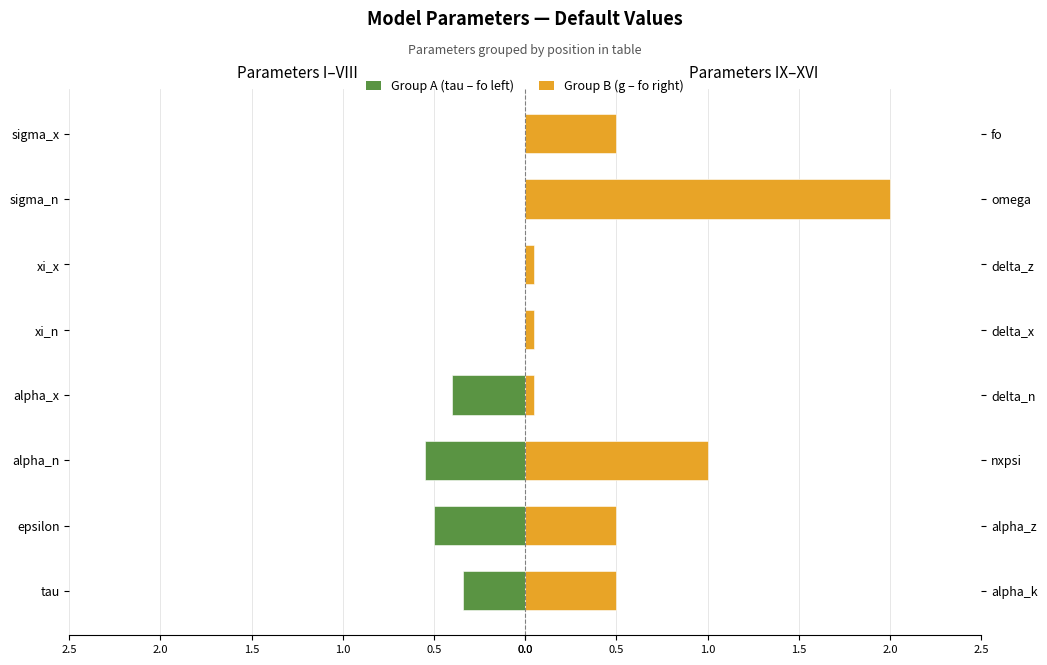

What are all the series names shown in the legend?

Group A, Group B